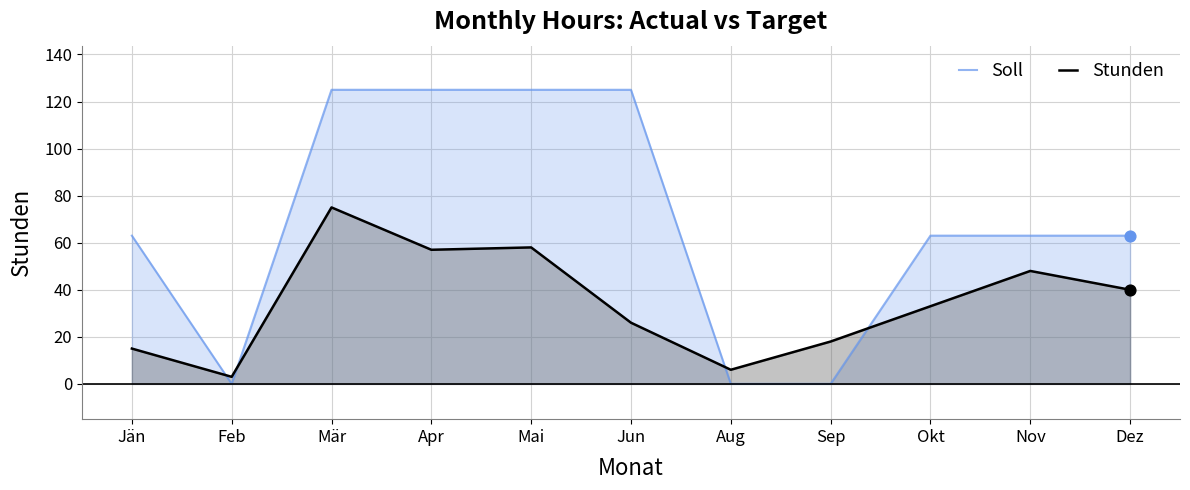

Is the value of Soll at Mai greater than the value of Stunden at Apr?

Yes